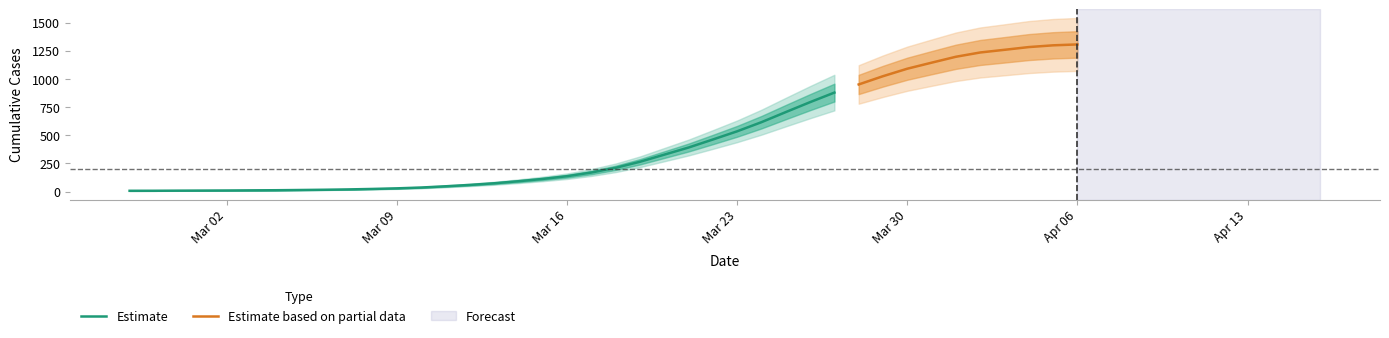

Reading left to right, transcribe all the data shown in this chart.

2020-02-27=6	2020-02-28=7	2020-02-29=8	2020-03-01=10	2020-03-02=9	2020-03-03=10	2020-03-04=13	2020-03-05=14	2020-03-06=17	2020-03-07=19	2020-03-08=25	2020-03-09=31	2020-03-10=38	2020-03-11=48	2020-03-12=69	2020-03-13=80	2020-03-14=96	2020-03-15=121	2020-03-16=150	2020-03-17=177	2020-03-18=227	2020-03-19=288	2020-03-20=364	2020-03-21=430	2020-03-22=480	2020-03-23=573	2020-03-24=655	2020-03-25=754	2020-03-26=838	2020-03-27=926	2020-03-28=994	2020-03-29=1043	2020-03-30=1131	2020-03-31=1192	2020-04-01=1208	2020-04-02=1253	2020-04-03=1283	2020-04-04=1287	2020-04-05=1305	2020-04-06=1315